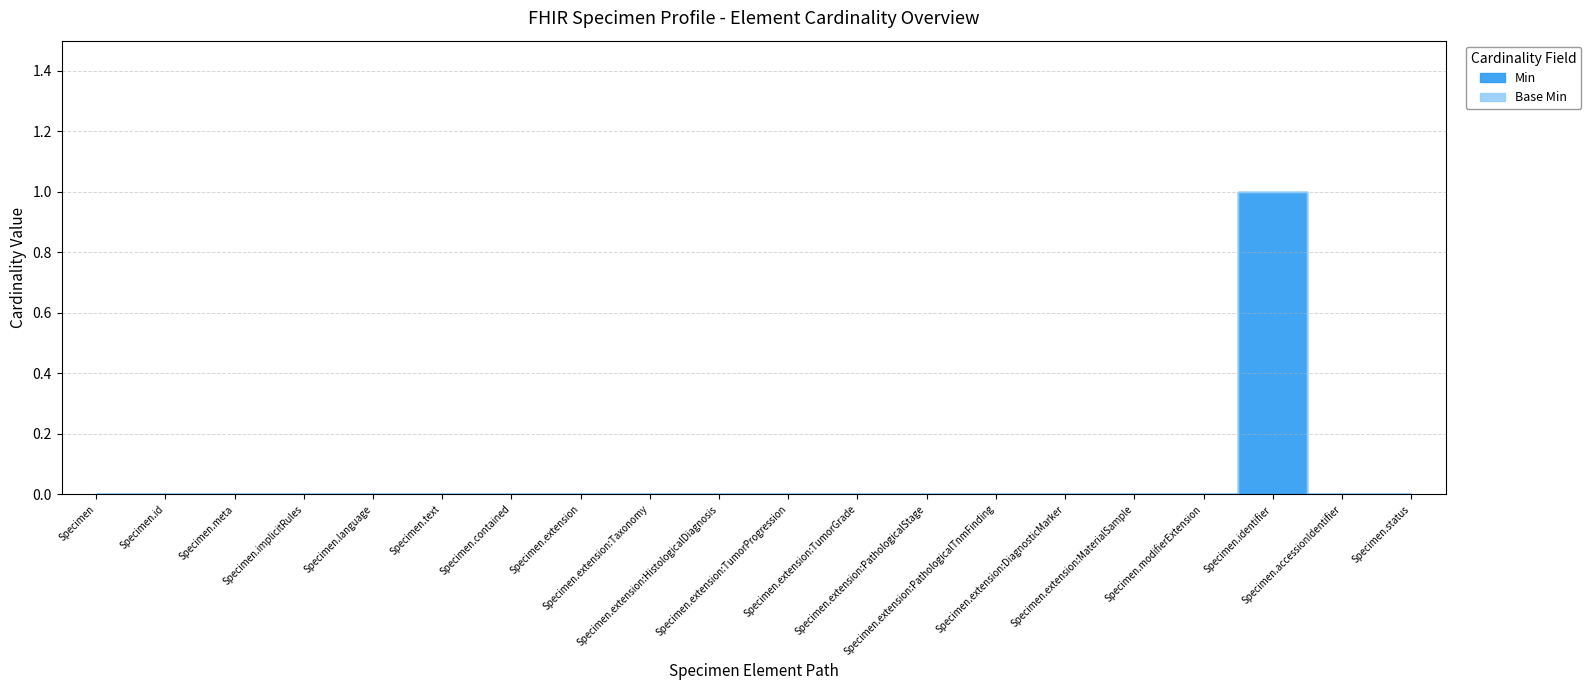

True or false: the data shows -1 at Specimen.meta.

False